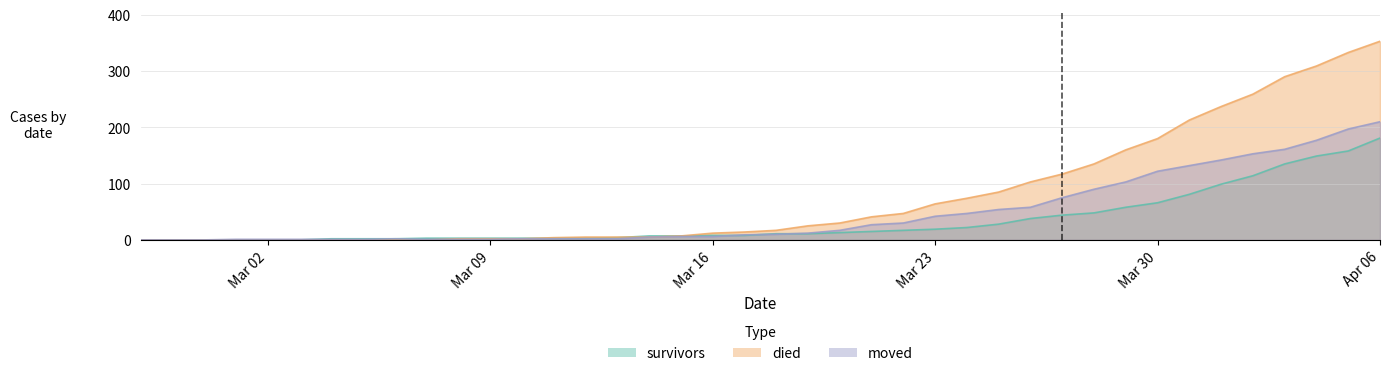

Does the chart have visible grid lines?

Yes